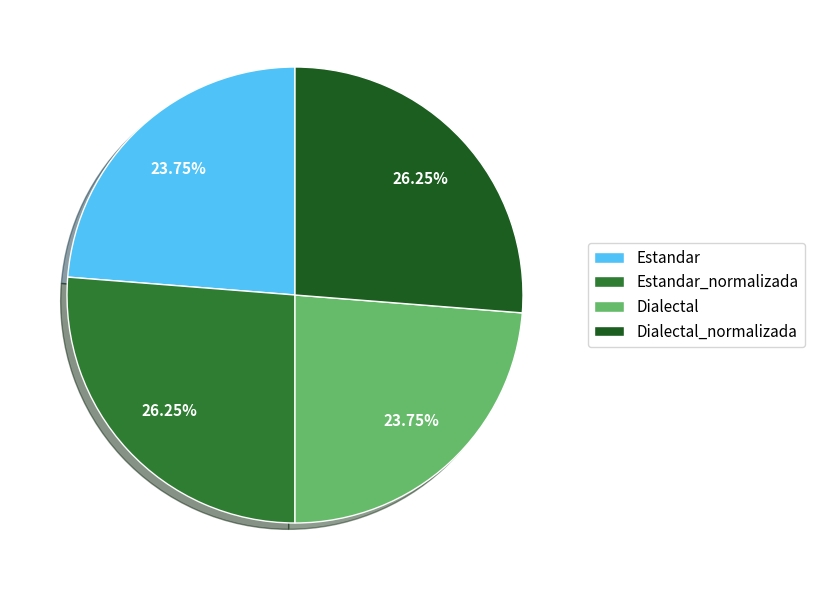

Count the number of slices in the pie.

4